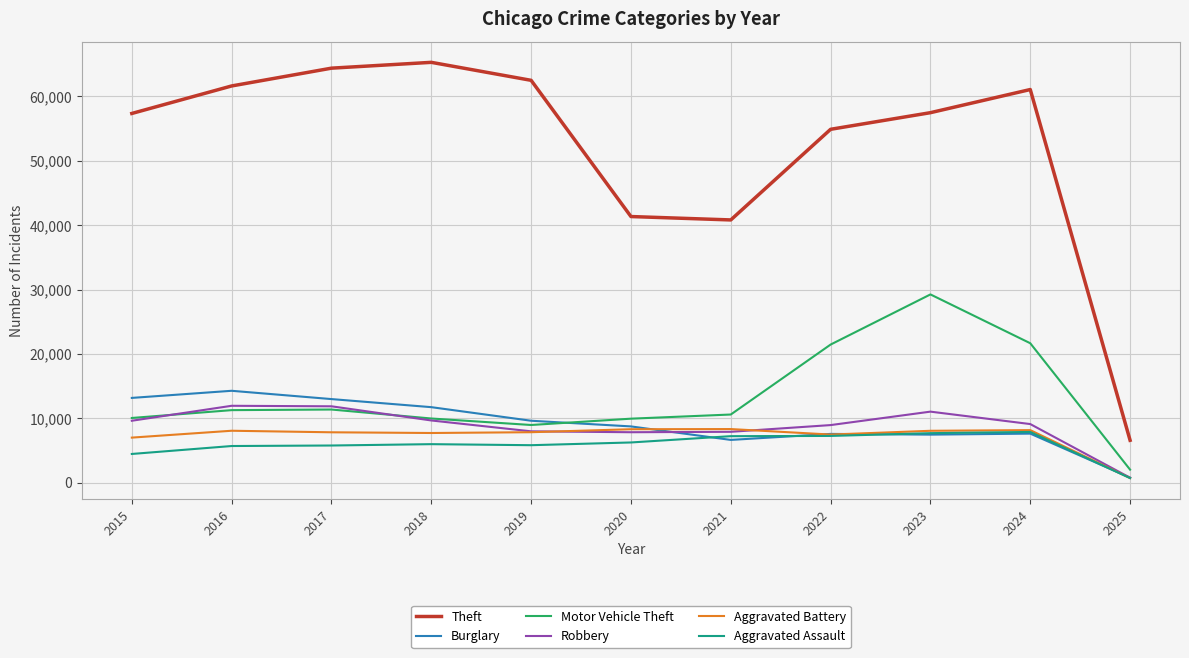

What are all the series names shown in the legend?

Theft, Burglary, Motor Vehicle Theft, Robbery, Aggravated Battery, Aggravated Assault